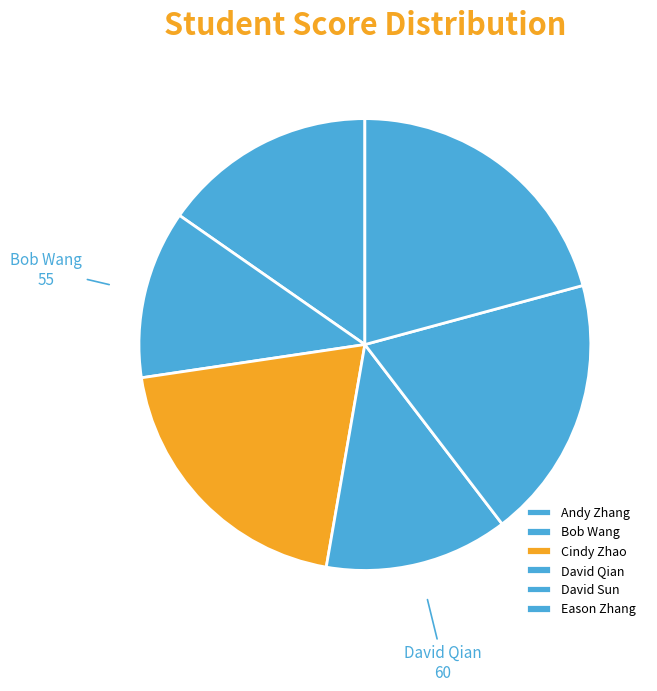

How many slices are in this pie chart?

6